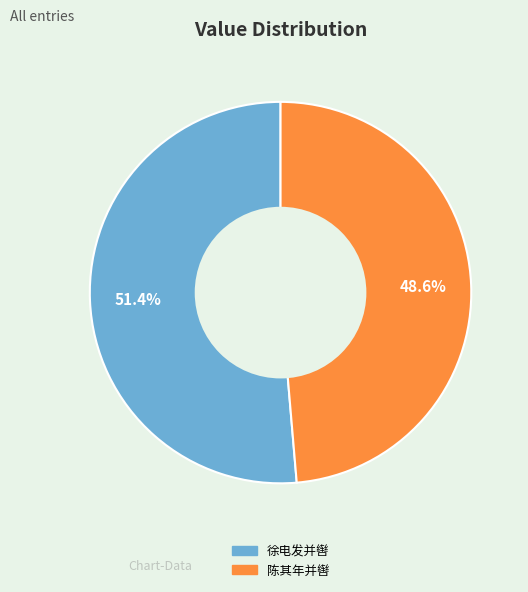

Is there any slice that represents more than half of the pie?

Yes